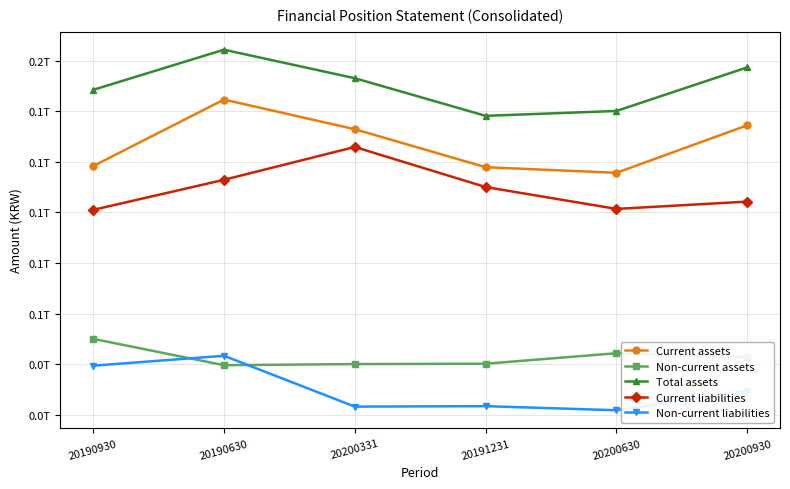

True or false: Current liabilities and Total assets cross at least once.

False